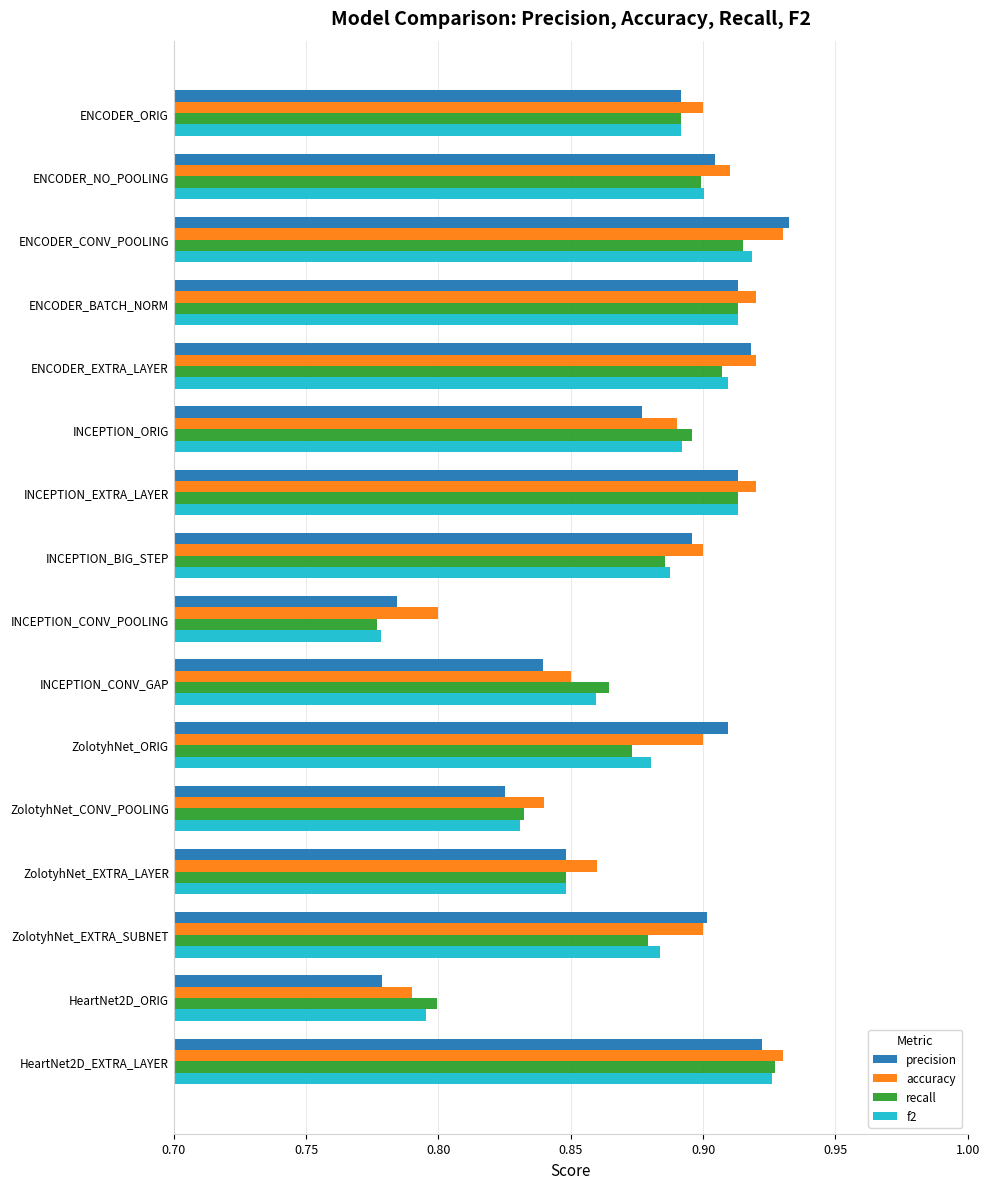

How many f2 values are between 0 and 1?

16